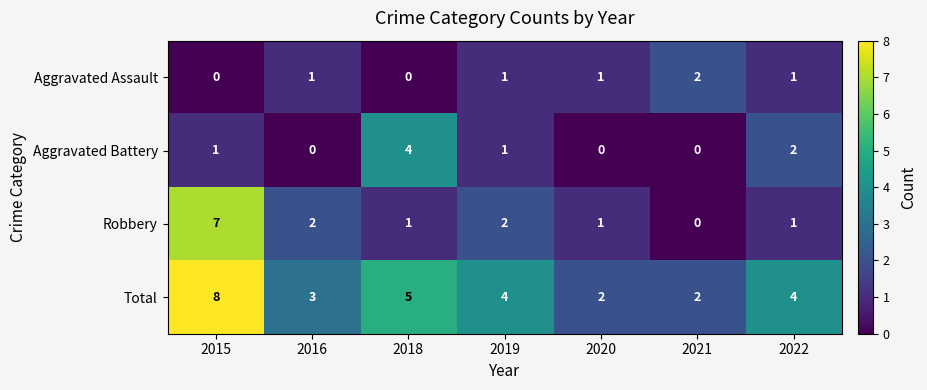

Reading left to right, transcribe all the data shown in this chart.

Aggravated Assault: 0	1	0	1	1	2	1
Aggravated Battery: 1	0	4	1	0	0	2
Robbery: 7	2	1	2	1	0	1
Total: 8	3	5	4	2	2	4